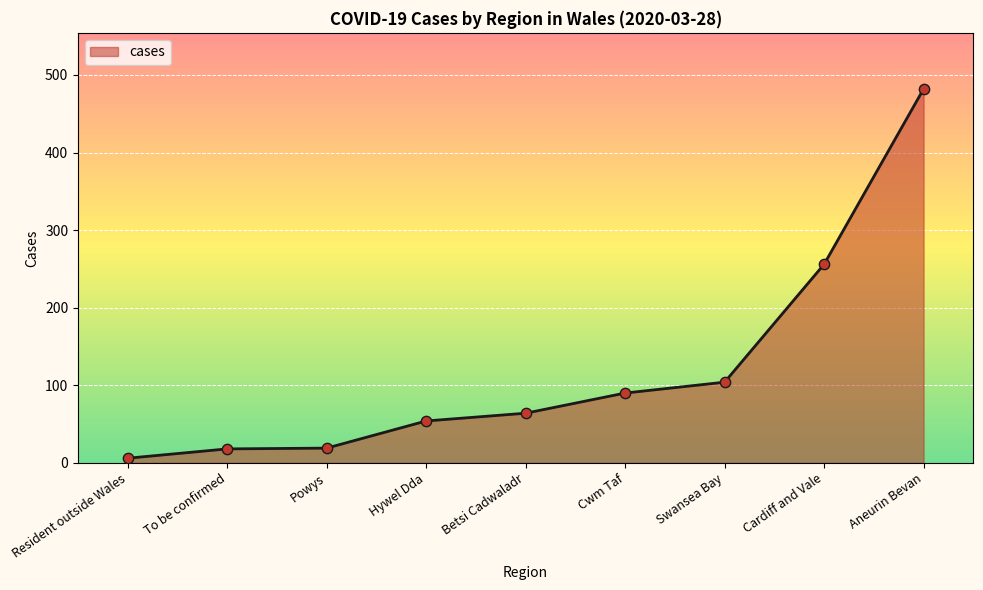

Between Cardiff and Vale and Aneurin Bevan, which is larger?

Aneurin Bevan